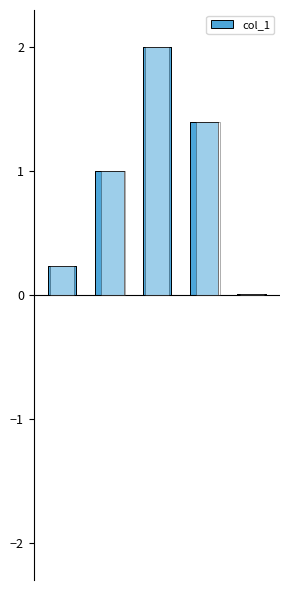

At which label is the value closest to 1?

1